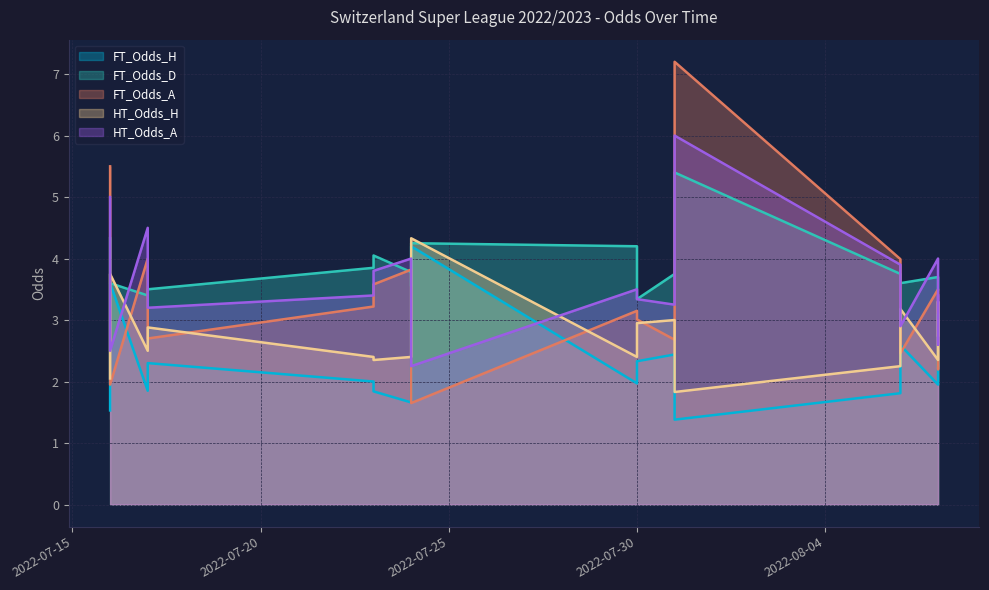

Which series has the widest spread of values?

FT_Odds_A